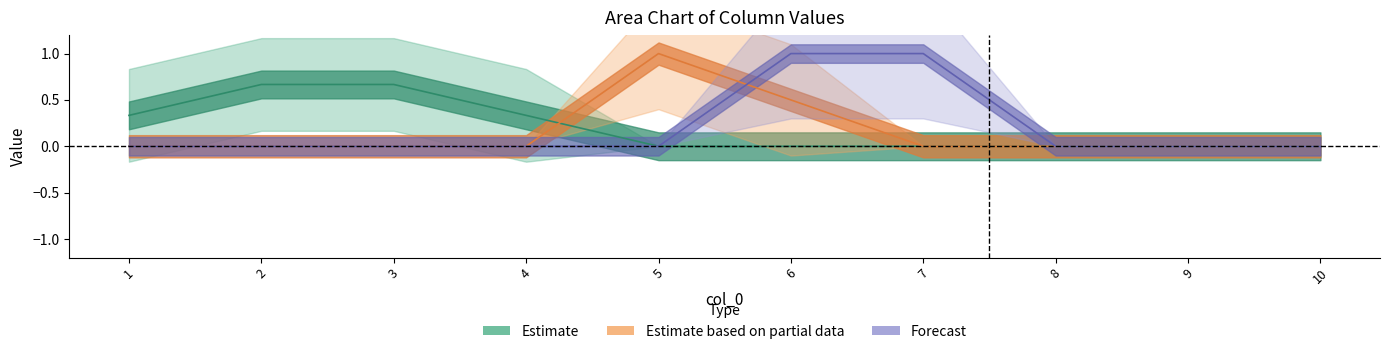

Reading left to right, extract all data points from this chart.

Estimate: 0.3	0.7	0.7	0.3	0.0	0.0	0.0	0.0	0.0	0.0
Estimate based on partial data: 0.0	0.0	0.0	0.0	1.0	0.5	0.0	0.0	0.0	0.0
Forecast: 0.0	0.0	0.0	0.0	0.0	1.0	1.0	0.0	0.0	0.0